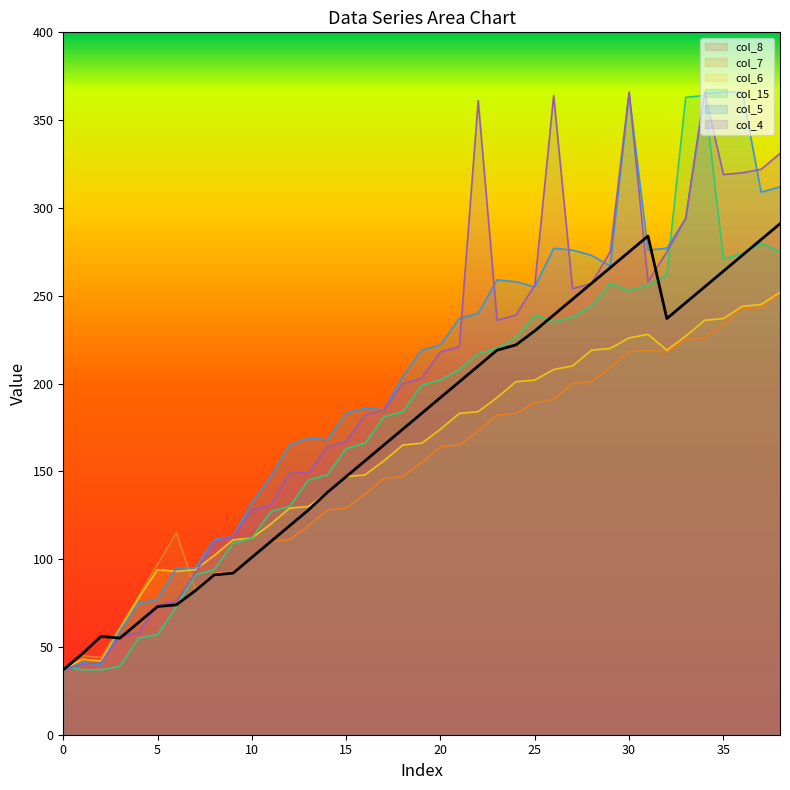

The value of col_7 at 27 is 106. True or false?

False